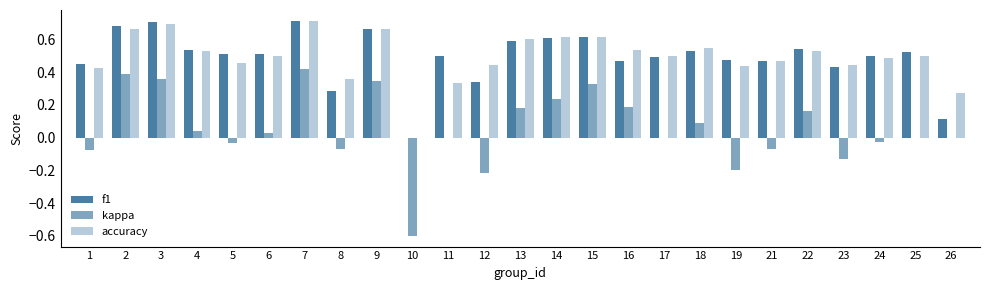

At which label does f1 reach its peak?

7